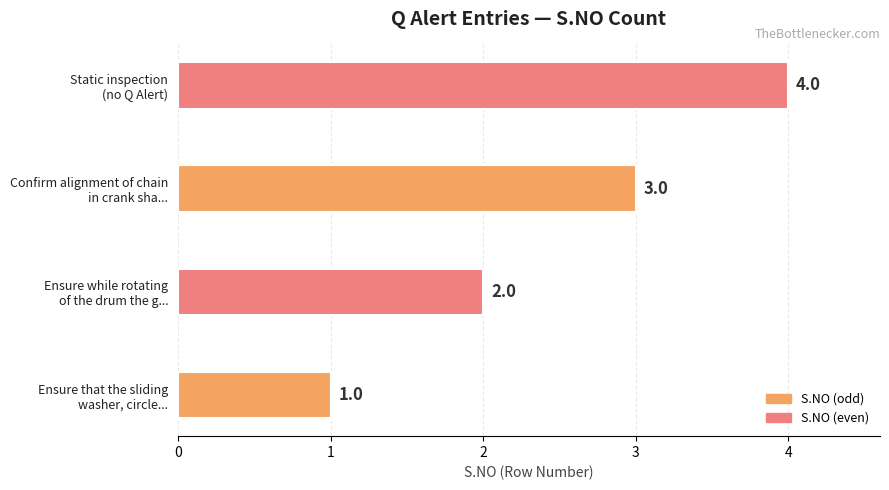

Where is the data nearest to the value 2?

Ensure while rotating
of the drum the g...